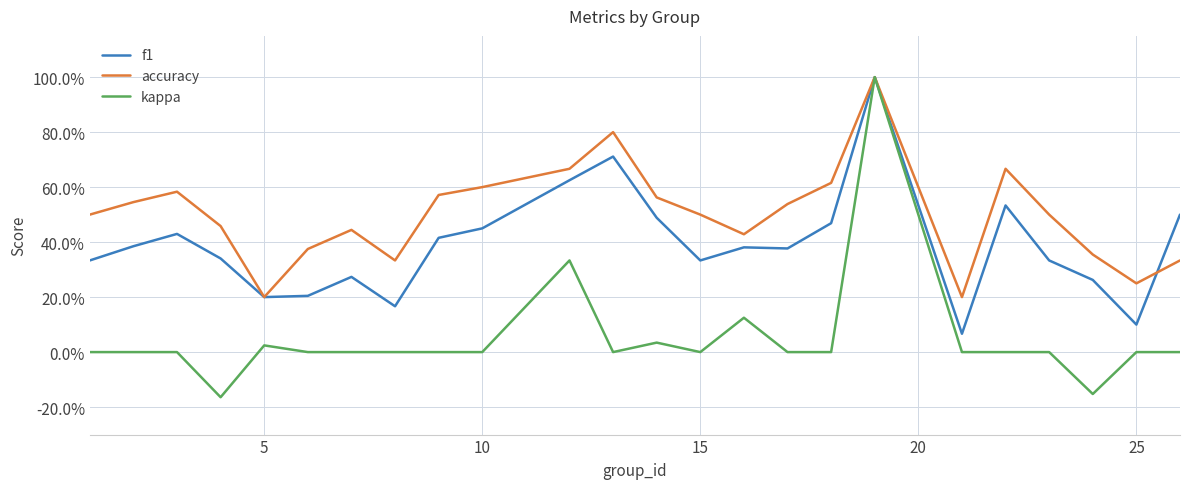

What are all the series names shown in the legend?

f1, accuracy, kappa